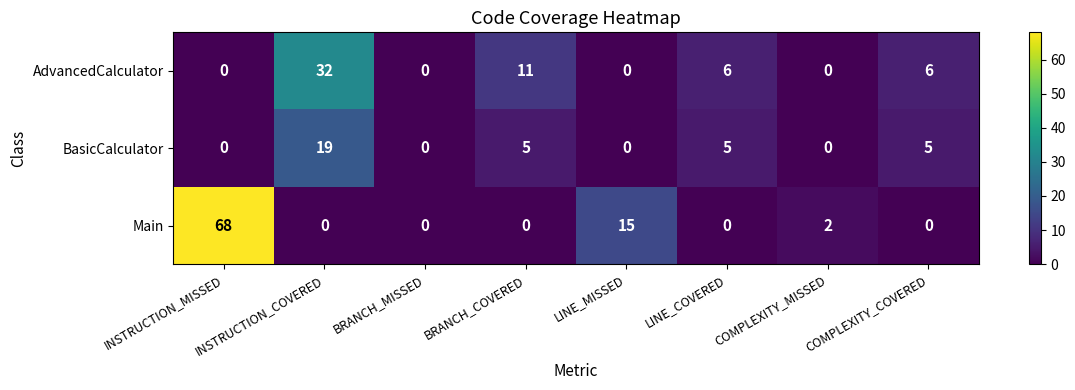

Where is Main nearest to the value 34?

LINE_MISSED